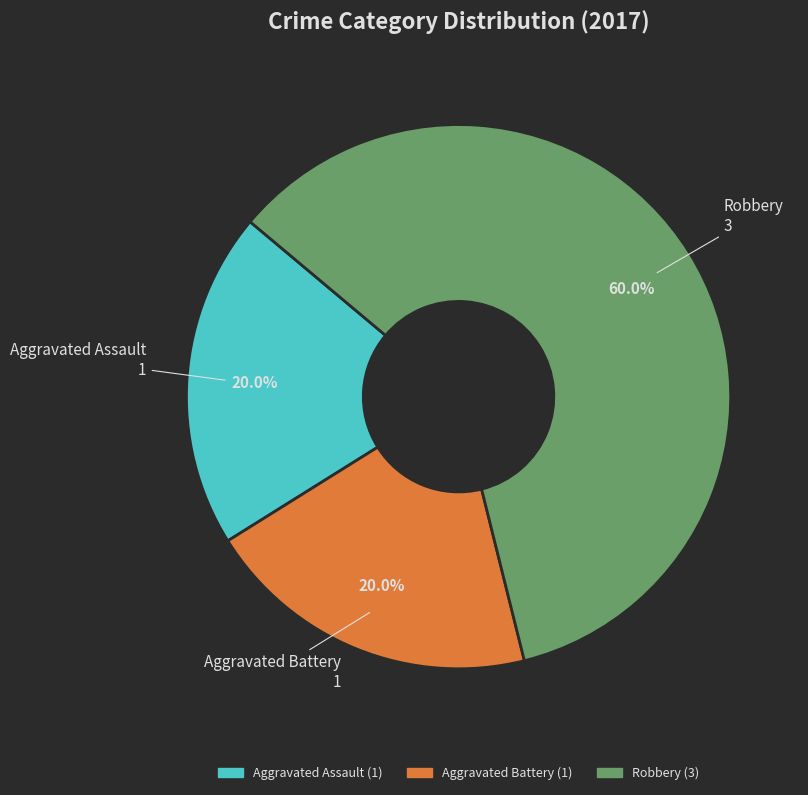

Which slice is the largest?

Robbery